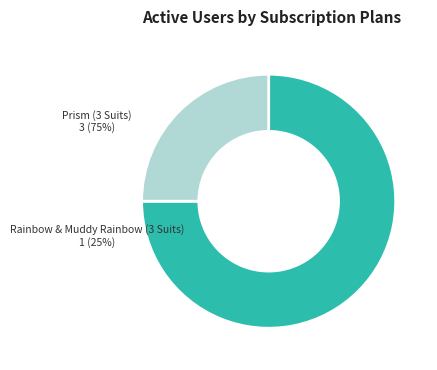

To the nearest percent, what is the difference between the largest and smallest slice percentages?

50%